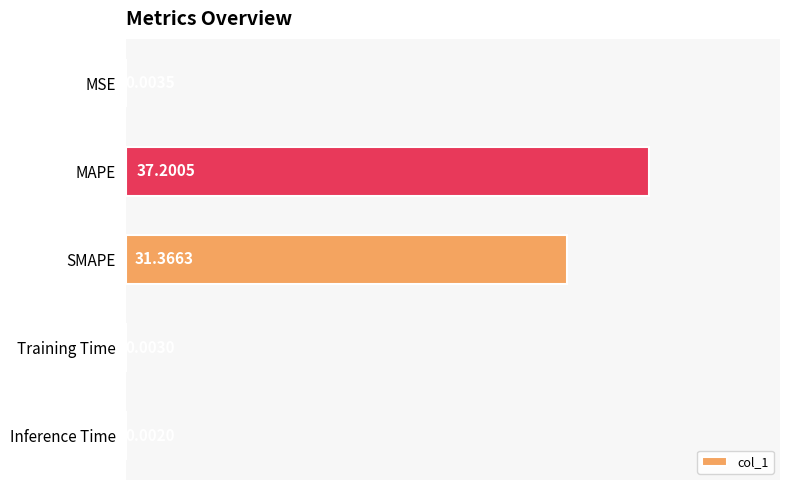

At which category does the chart reach its peak across all series?

MAPE